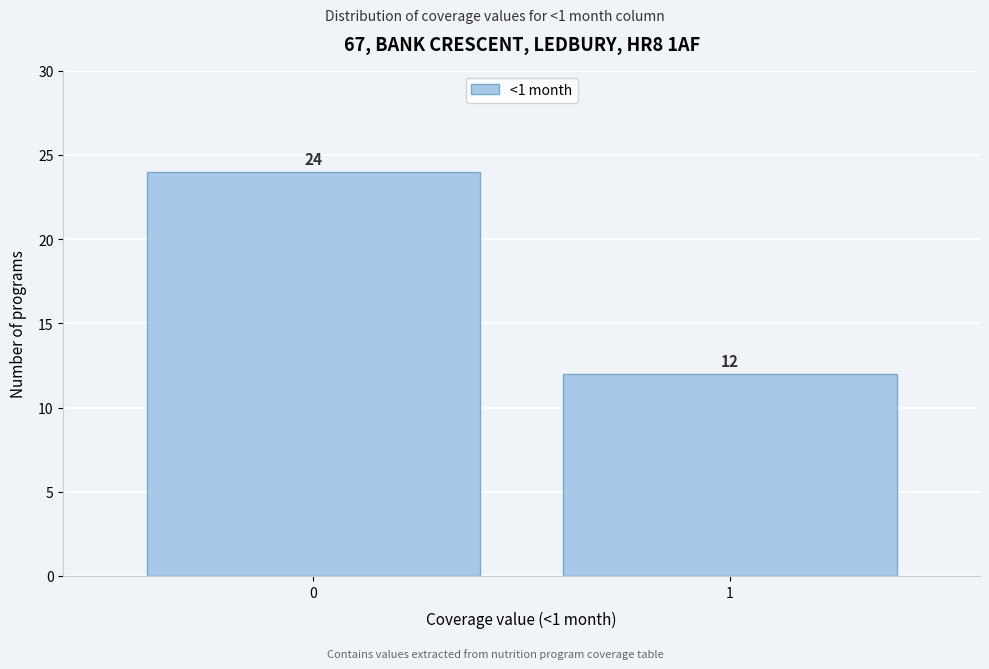

Reading left to right, what are all the values shown in this chart?

0=24	1=12